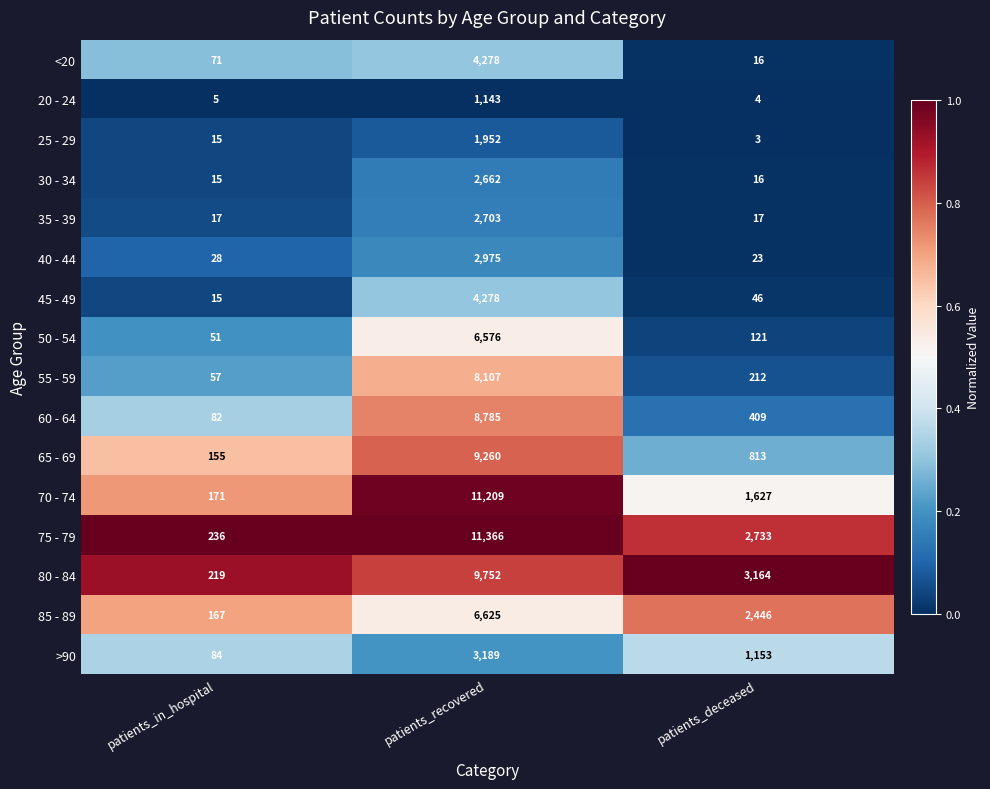

Between patients_recovered and patients_deceased, which series saw the biggest shift?

70 - 74